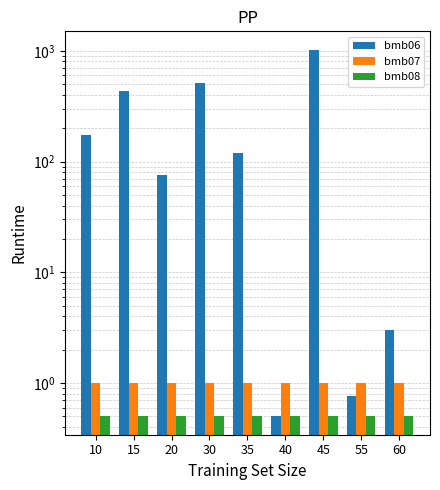

At how many categories does at least one series exceed 324?

3